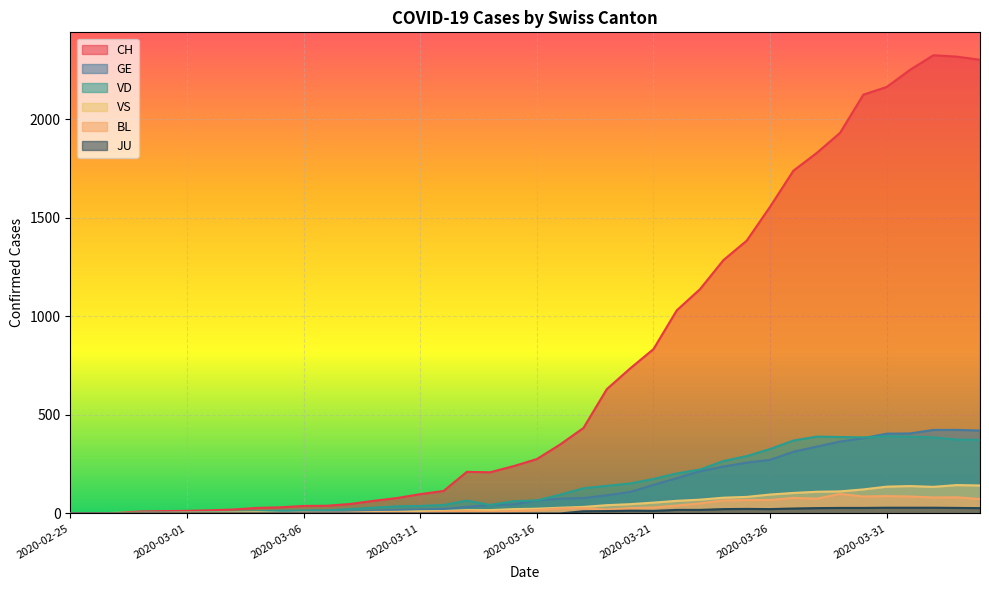

Which category has the highest value across all series?

2020-04-02